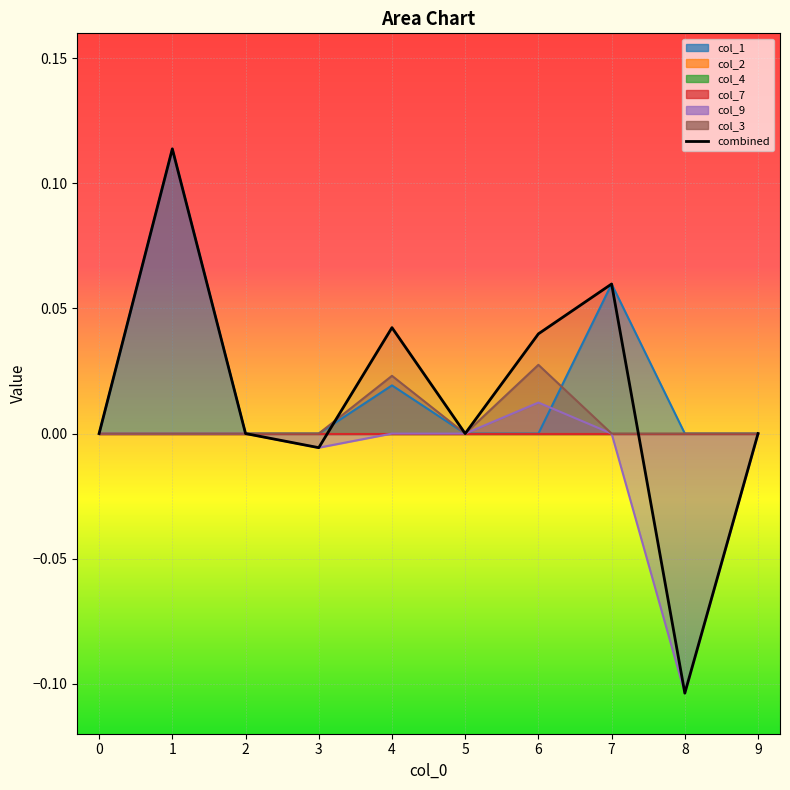

What is the minimum value shown in the chart?

-0.1